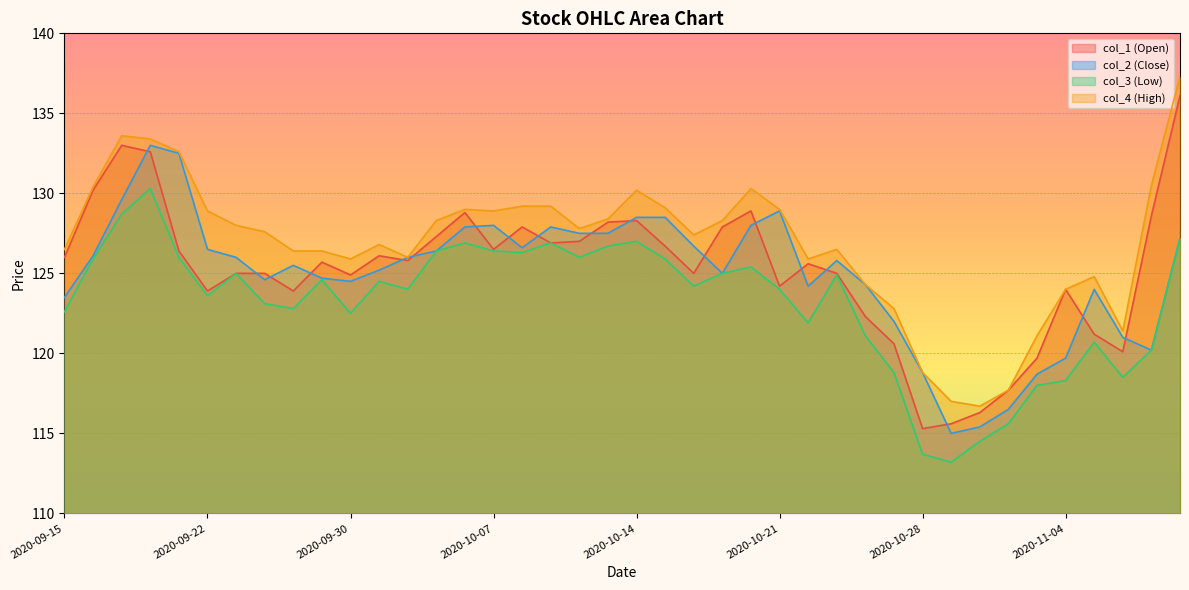

True or false: col_2 (Close) and col_4 (High) cross at least once.

False